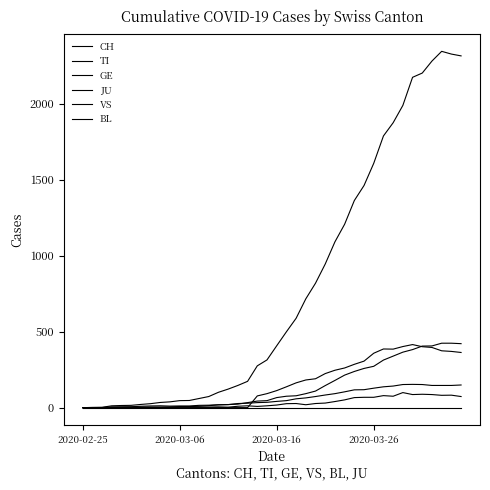

How many lines are shown in the chart?

6